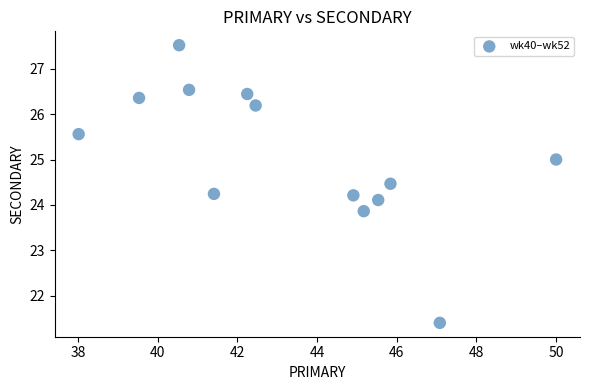

What is the range of X values (max minus min)?

12.0